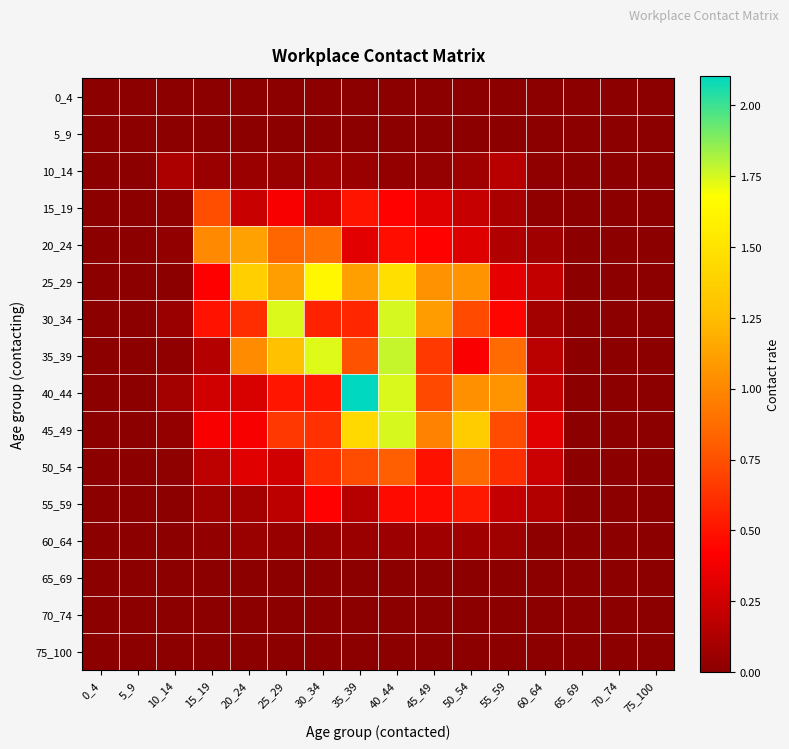

Reading left to right, list all the values displayed in this chart.

0_4: 0_4=0.0	5_9=0.0	10_14=0.0	15_19=0.0	20_24=0.0	25_29=0.0	30_34=0.0	35_39=0.0	40_44=0.0	45_49=0.0	50_54=0.0	55_59=0.0	60_64=0.0	65_69=0.0	70_74=0.0	75_100=0.0
5_9: 0_4=0.0	5_9=0.0	10_14=0.0	15_19=0.0	20_24=0.0	25_29=0.0	30_34=0.0	35_39=0.0	40_44=0.0	45_49=0.0	50_54=0.0	55_59=0.0	60_64=0.0	65_69=0.0	70_74=0.0	75_100=0.0
10_14: 0_4=0.0	5_9=0.0	10_14=0.1	15_19=0.1	20_24=0.1	25_29=0.1	30_34=0.1	35_39=0.1	40_44=0.0	45_49=0.0	50_54=0.1	55_59=0.2	60_64=0.0	65_69=0.0	70_74=0.0	75_100=0.0
15_19: 0_4=0.0	5_9=0.0	10_14=0.0	15_19=0.7	20_24=0.2	25_29=0.4	30_34=0.3	35_39=0.5	40_44=0.4	45_49=0.3	50_54=0.2	55_59=0.1	60_64=0.0	65_69=0.0	70_74=0.0	75_100=0.0
20_24: 0_4=0.0	5_9=0.0	10_14=0.0	15_19=1.0	20_24=1.1	25_29=0.8	30_34=0.9	35_39=0.3	40_44=0.5	45_49=0.4	50_54=0.3	55_59=0.1	60_64=0.1	65_69=0.0	70_74=0.0	75_100=0.0
25_29: 0_4=0.0	5_9=0.0	10_14=0.0	15_19=0.4	20_24=1.4	25_29=1.1	30_34=1.6	35_39=1.1	40_44=1.5	45_49=1.1	50_54=1.1	55_59=0.3	60_64=0.2	65_69=0.0	70_74=0.0	75_100=0.0
30_34: 0_4=0.0	5_9=0.0	10_14=0.1	15_19=0.5	20_24=0.6	25_29=1.7	30_34=0.6	35_39=0.6	40_44=1.8	45_49=1.1	50_54=0.7	55_59=0.4	60_64=0.1	65_69=0.0	70_74=0.0	75_100=0.0
35_39: 0_4=0.0	5_9=0.0	10_14=0.0	15_19=0.2	20_24=1.0	25_29=1.3	30_34=1.7	35_39=0.8	40_44=1.8	45_49=0.7	50_54=0.4	55_59=0.9	60_64=0.2	65_69=0.0	70_74=0.0	75_100=0.0
40_44: 0_4=0.0	5_9=0.0	10_14=0.1	15_19=0.3	20_24=0.3	25_29=0.5	30_34=0.5	35_39=2.1	40_44=1.7	45_49=0.7	50_54=1.0	55_59=1.1	60_64=0.2	65_69=0.0	70_74=0.0	75_100=0.0
45_49: 0_4=0.0	5_9=0.0	10_14=0.0	15_19=0.4	20_24=0.4	25_29=0.7	30_34=0.6	35_39=1.4	40_44=1.7	45_49=1.0	50_54=1.4	55_59=0.7	60_64=0.3	65_69=0.0	70_74=0.0	75_100=0.0
50_54: 0_4=0.0	5_9=0.0	10_14=0.0	15_19=0.2	20_24=0.3	25_29=0.3	30_34=0.6	35_39=0.7	40_44=0.8	45_49=0.5	50_54=0.9	55_59=0.6	60_64=0.2	65_69=0.0	70_74=0.0	75_100=0.0
55_59: 0_4=0.0	5_9=0.0	10_14=0.0	15_19=0.1	20_24=0.1	25_29=0.2	30_34=0.4	35_39=0.2	40_44=0.5	45_49=0.5	50_54=0.5	55_59=0.2	60_64=0.1	65_69=0.0	70_74=0.0	75_100=0.0
60_64: 0_4=0.0	5_9=0.0	10_14=0.0	15_19=0.0	20_24=0.1	25_29=0.0	30_34=0.1	35_39=0.1	40_44=0.1	45_49=0.1	50_54=0.1	55_59=0.1	60_64=0.0	65_69=0.0	70_74=0.0	75_100=0.0
65_69: 0_4=0.0	5_9=0.0	10_14=0.0	15_19=0.0	20_24=0.0	25_29=0.0	30_34=0.0	35_39=0.0	40_44=0.0	45_49=0.0	50_54=0.0	55_59=0.0	60_64=0.0	65_69=0.0	70_74=0.0	75_100=0.0
70_74: 0_4=0.0	5_9=0.0	10_14=0.0	15_19=0.0	20_24=0.0	25_29=0.0	30_34=0.0	35_39=0.0	40_44=0.0	45_49=0.0	50_54=0.0	55_59=0.0	60_64=0.0	65_69=0.0	70_74=0.0	75_100=0.0
75_100: 0_4=0.0	5_9=0.0	10_14=0.0	15_19=0.0	20_24=0.0	25_29=0.0	30_34=0.0	35_39=0.0	40_44=0.0	45_49=0.0	50_54=0.0	55_59=0.0	60_64=0.0	65_69=0.0	70_74=0.0	75_100=0.0